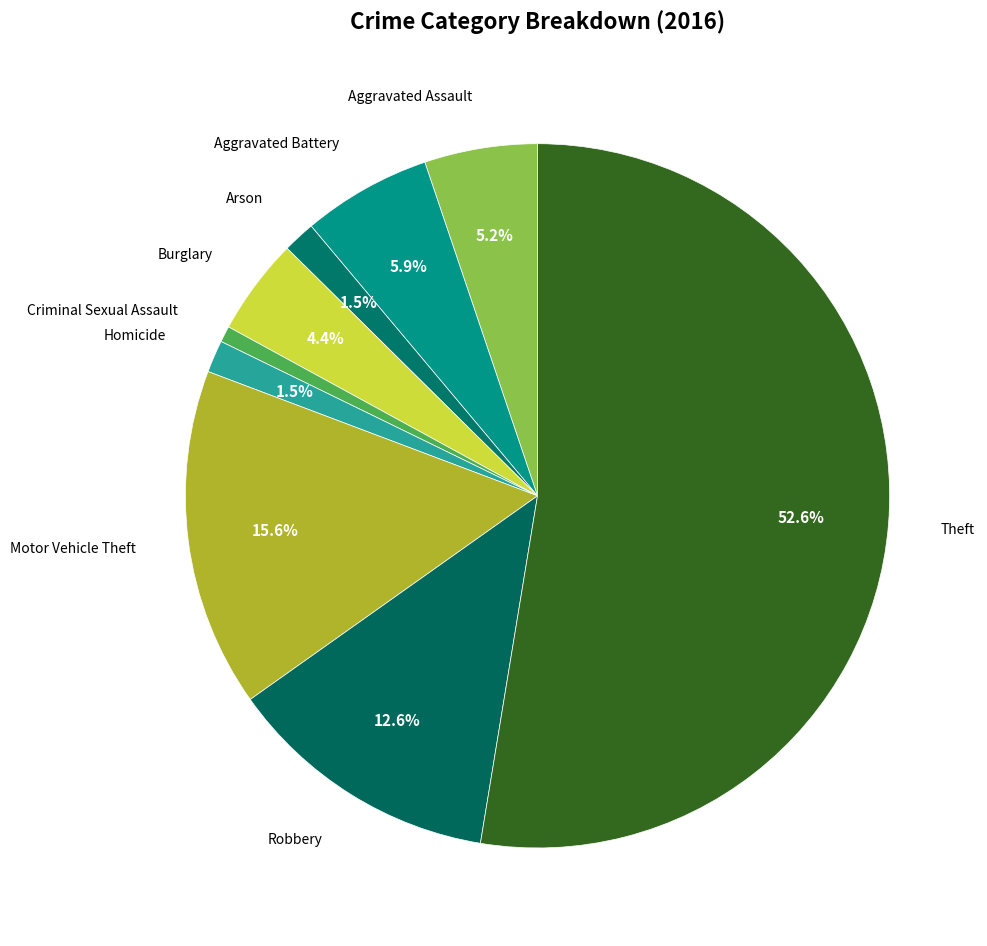

To the nearest percent, what is the average slice percentage?

11%